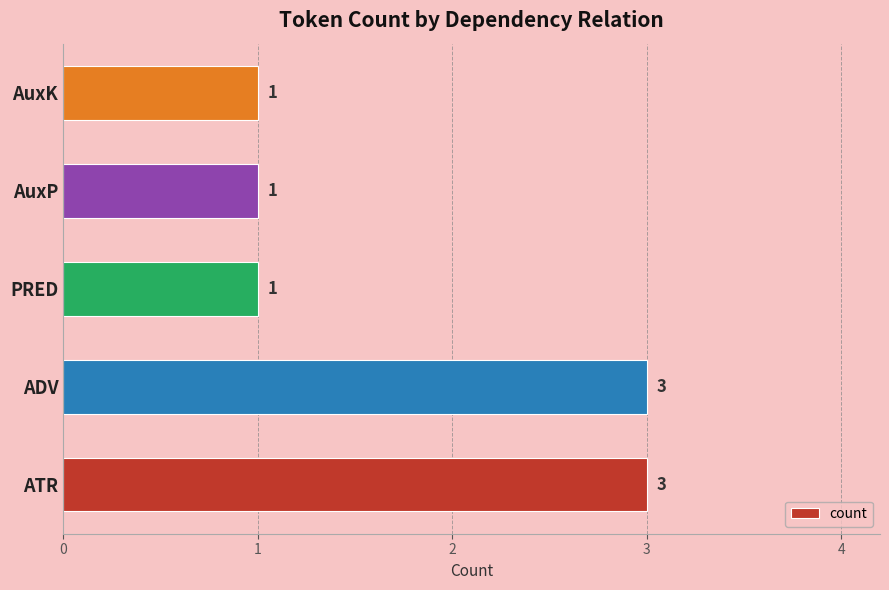

How many values are between 1 and 3?

5